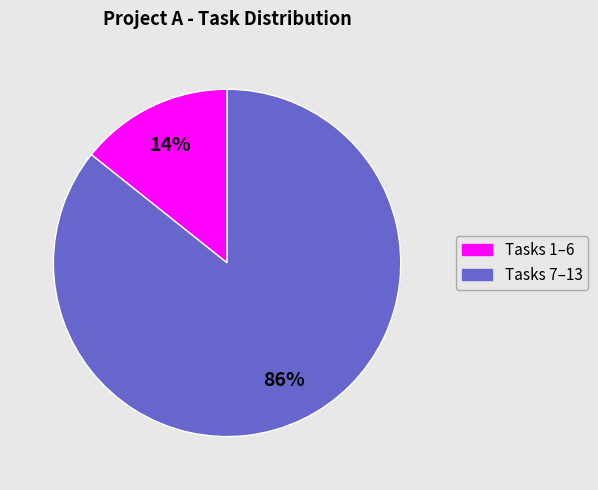

To the nearest percent, what is the average slice percentage?

50%